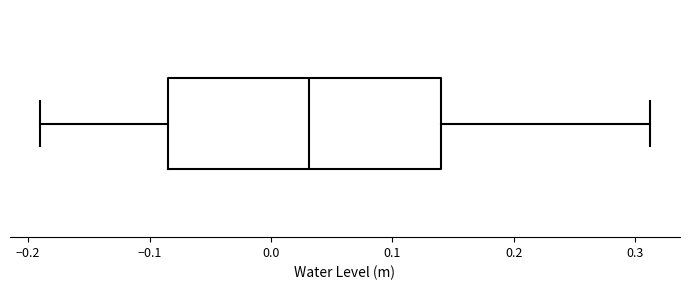

Read this box plot against the x-axis: the position of the median line, the range covered by the box, and the ends of both whiskers. The values are not printed on the chart, so give them approximately, as read against the axis.

median 0.03, box -0.08 to 0.14, whiskers -0.19 to 0.31